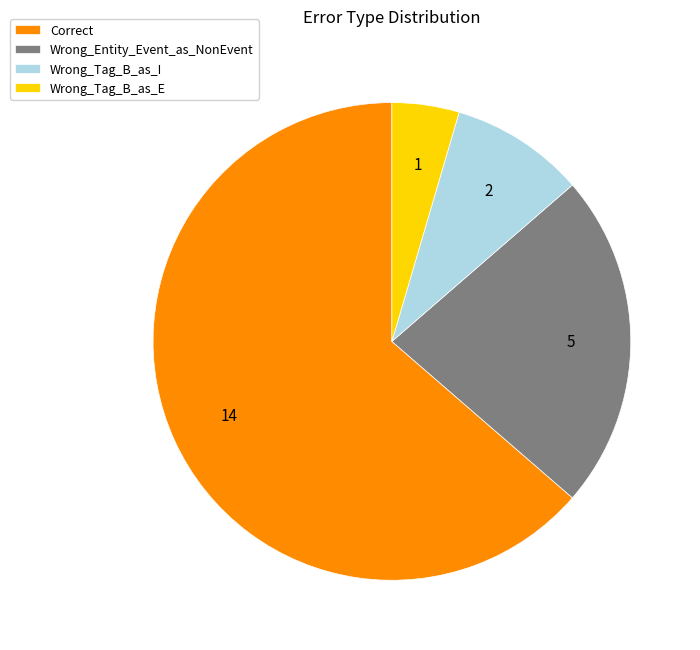

Rank the categories by value from lowest to highest.

Wrong_Tag_B_as_E, Wrong_Tag_B_as_I, Wrong_Entity_Event_as_NonEvent, Correct